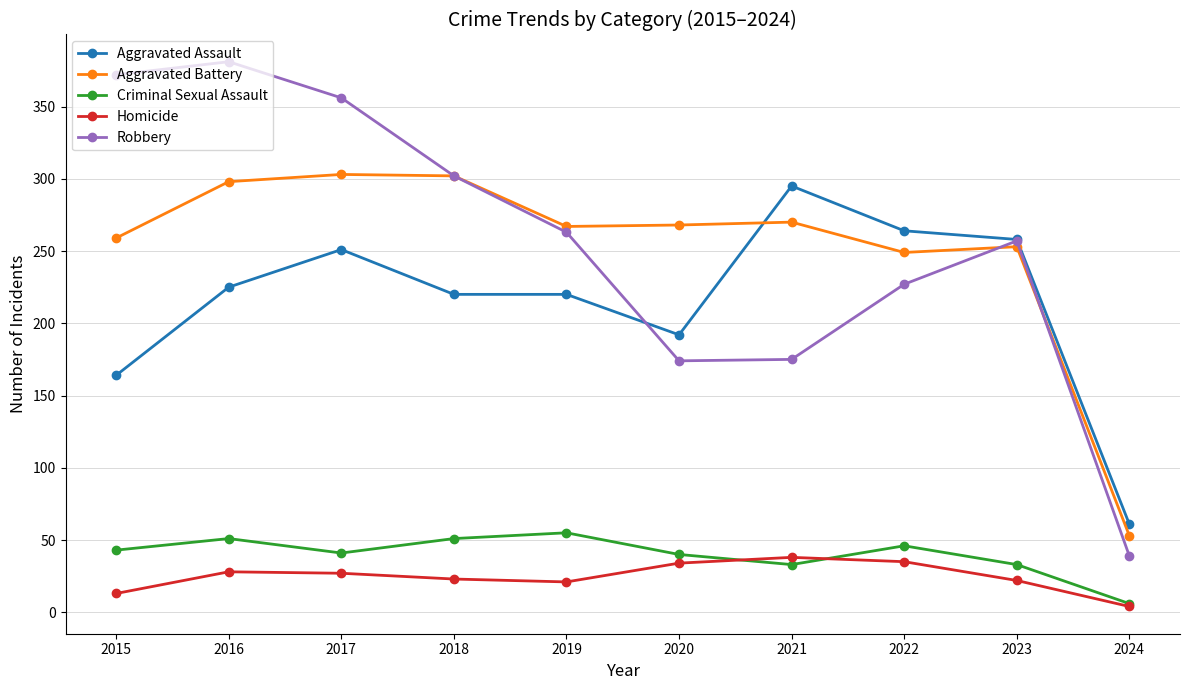

What is the minimum value for Homicide?

4